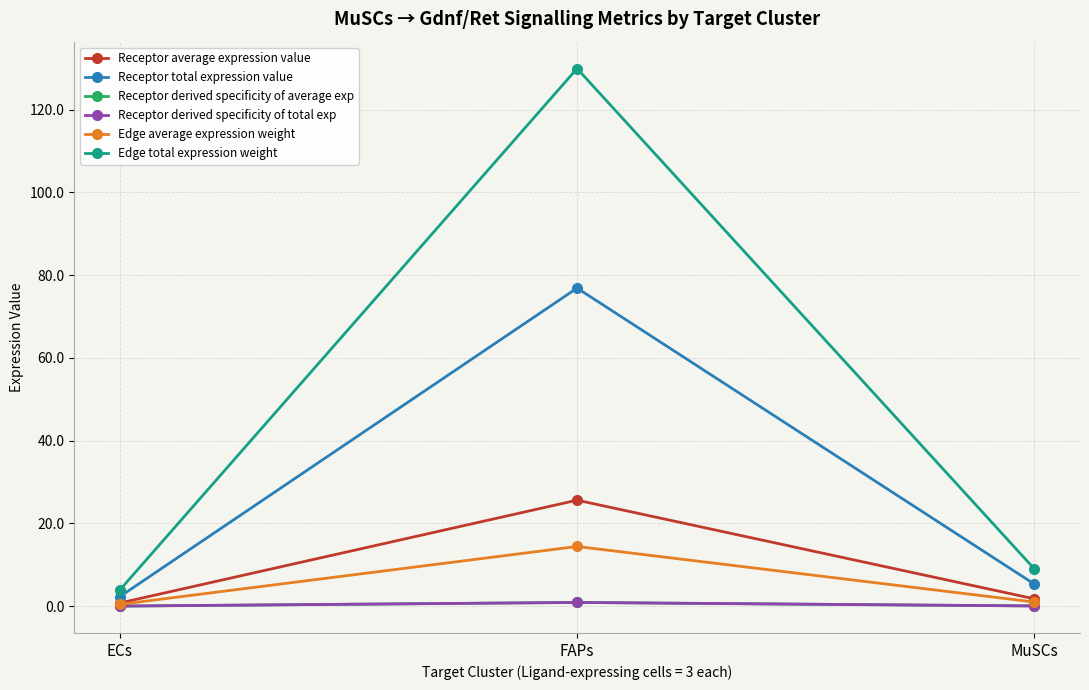

Is this an area chart (filled region under the line)?

No